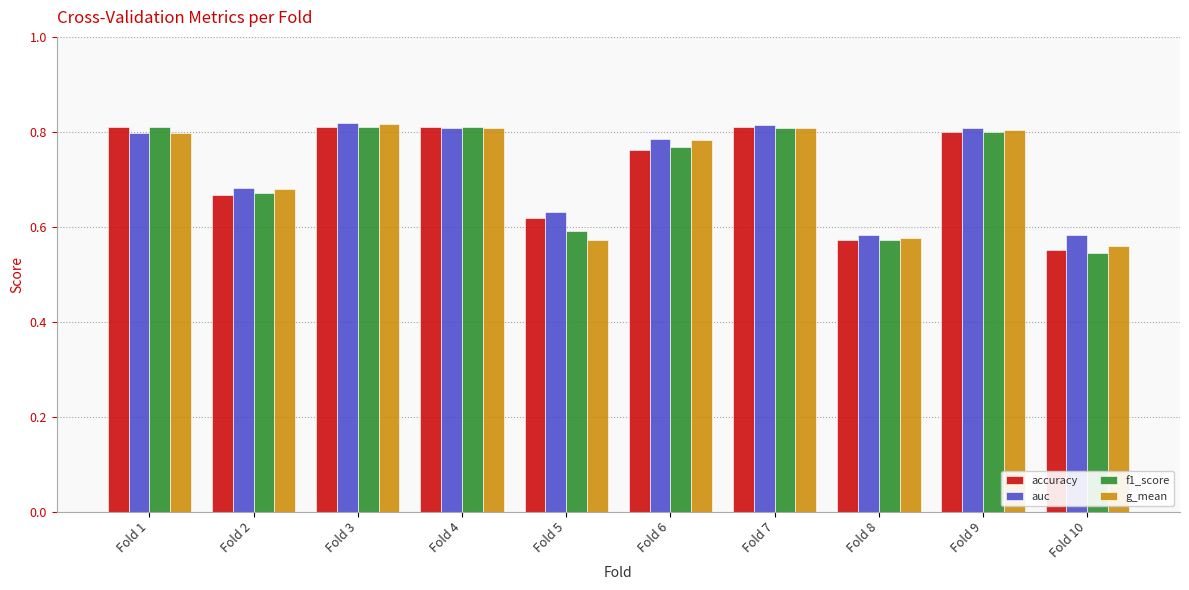

How many g_mean values are between 0 and 1?

10